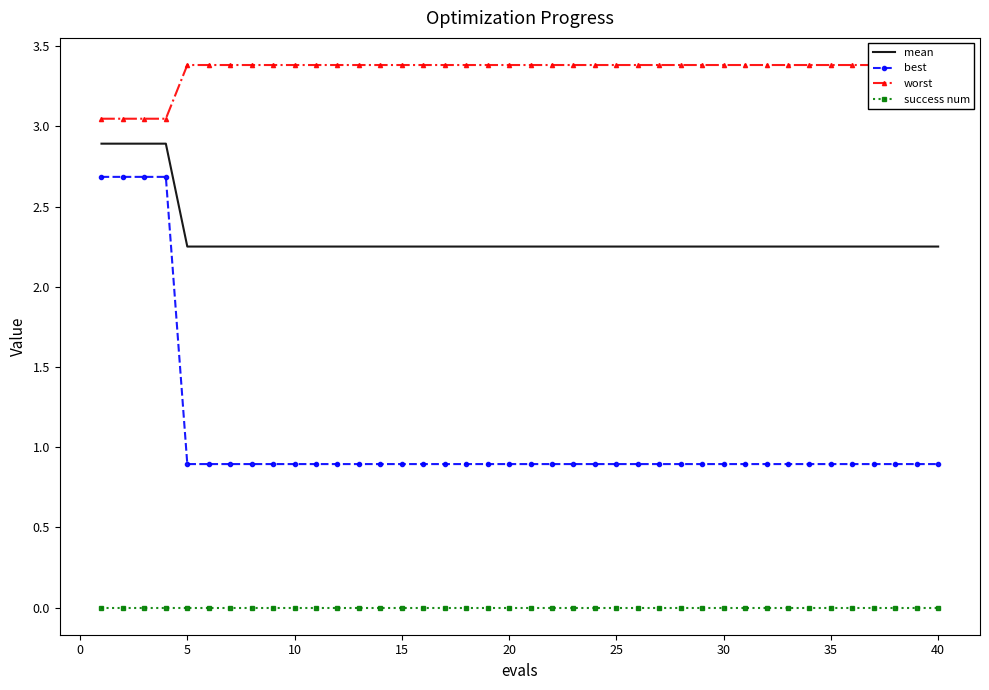

What are all the series names shown in the legend?

mean, best, worst, success num